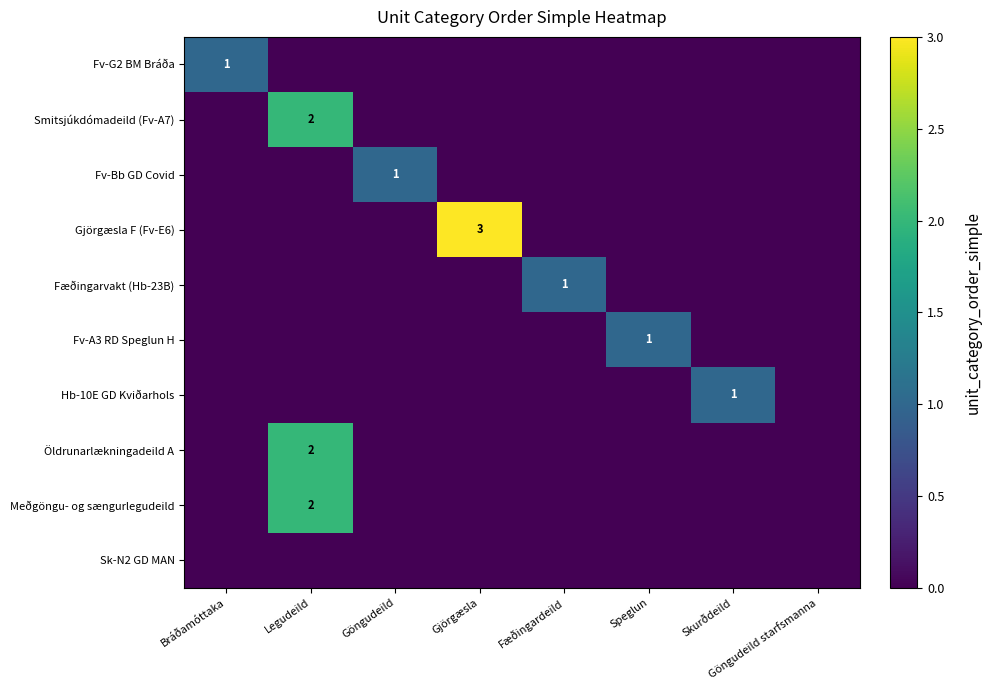

Rank the series by their maximum value, from highest to lowest.

Gjörgæsla F (Fv-E6), Smitsjúkdómadeild (Fv-A7), Öldrunarlækningadeild A, Meðgöngu- og sængurlegudeild, Fv-G2 BM Bráða, Fv-Bb GD Covid, Fæðingarvakt (Hb-23B), Fv-A3 RD Speglun H, Hb-10E GD Kviðarhols, Sk-N2 GD MAN